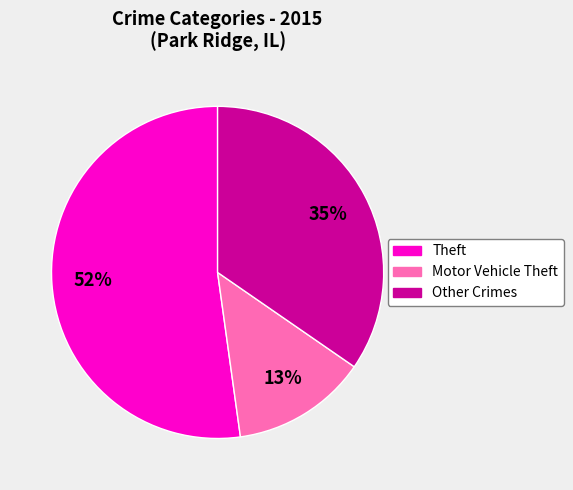

Is there a majority slice in this chart?

Yes